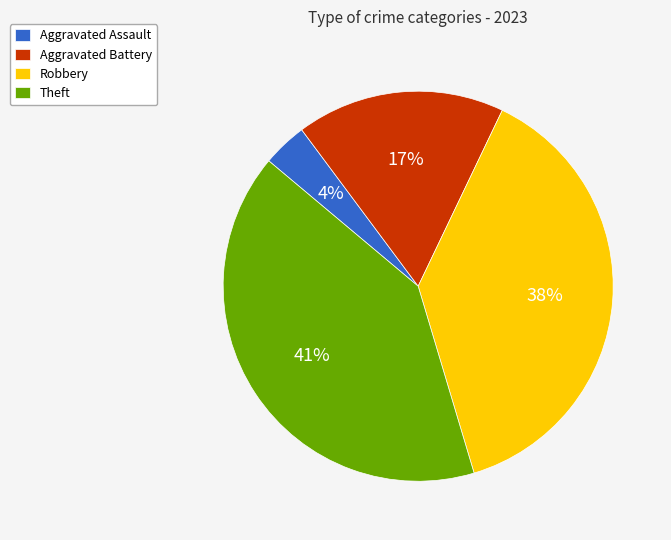

What is the smallest slice in the pie chart?

Aggravated Assault